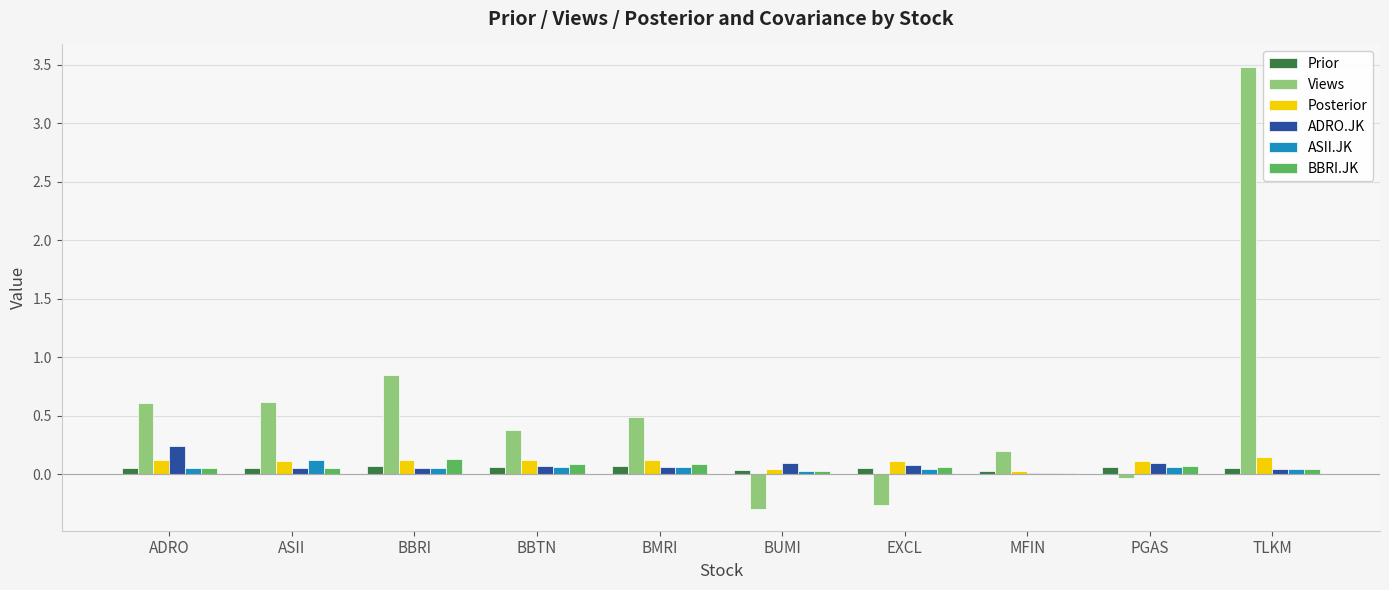

The Posterior series shows 0.1 at BBRI. True or false?

True